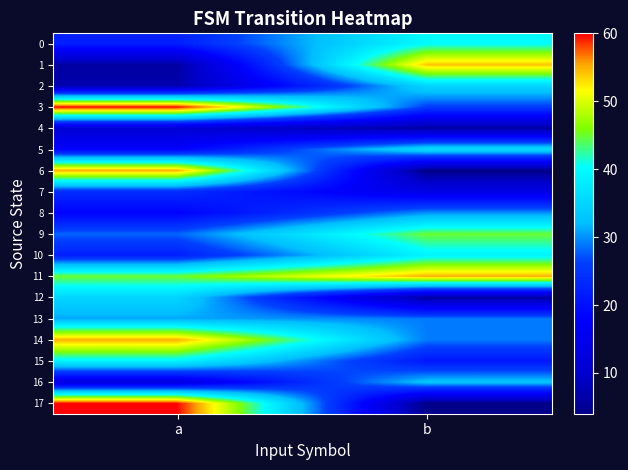

What is the smallest value displayed?

4